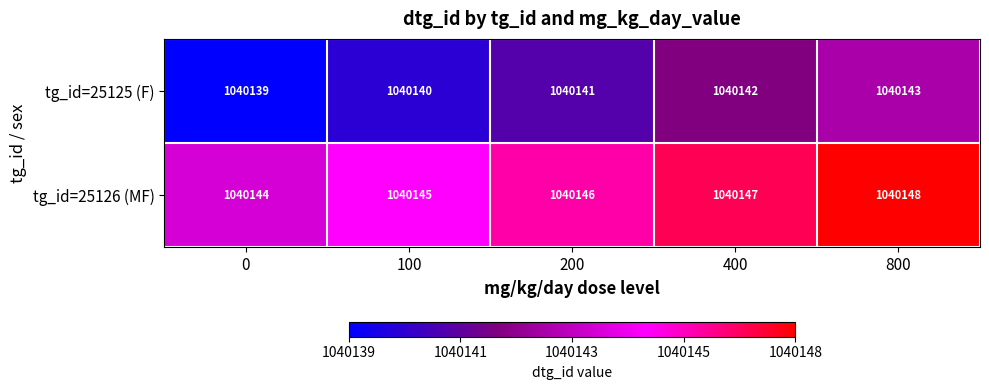

True or false: tg_id=25126 (MF) has a value of 348041 at 0.

False